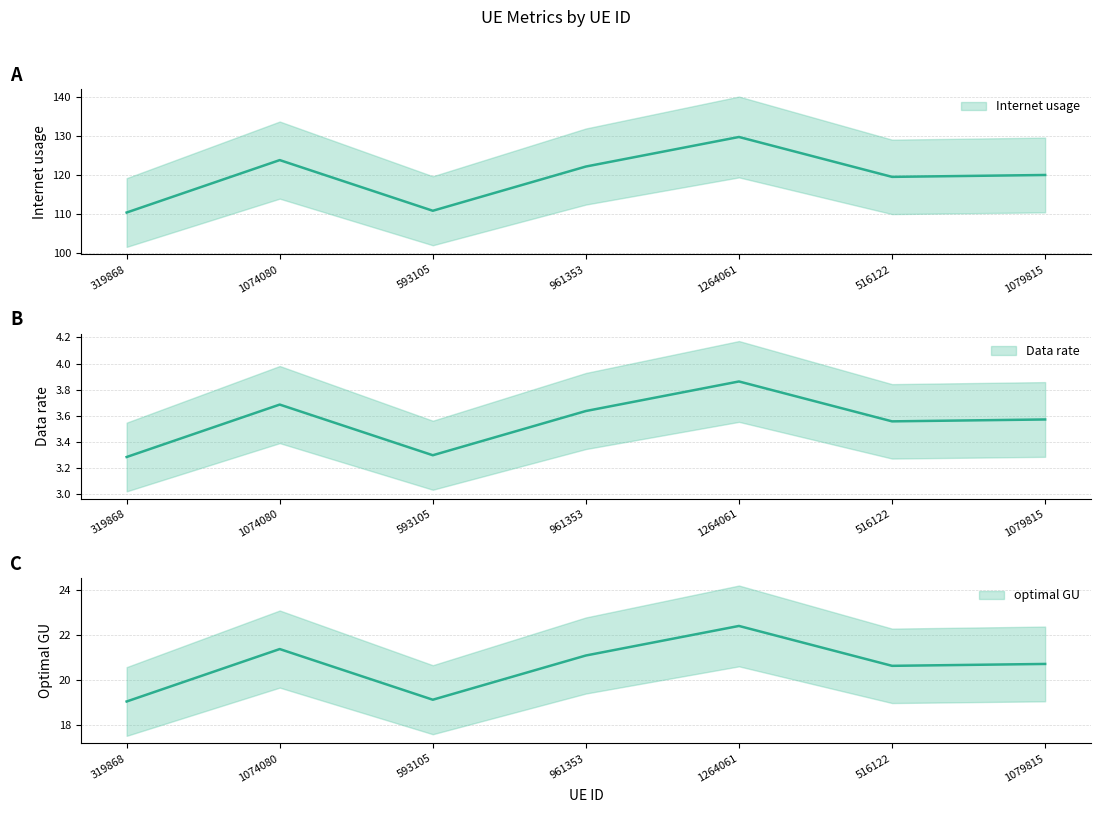

True or false: optimal GU and Data rate intersect in this chart.

False